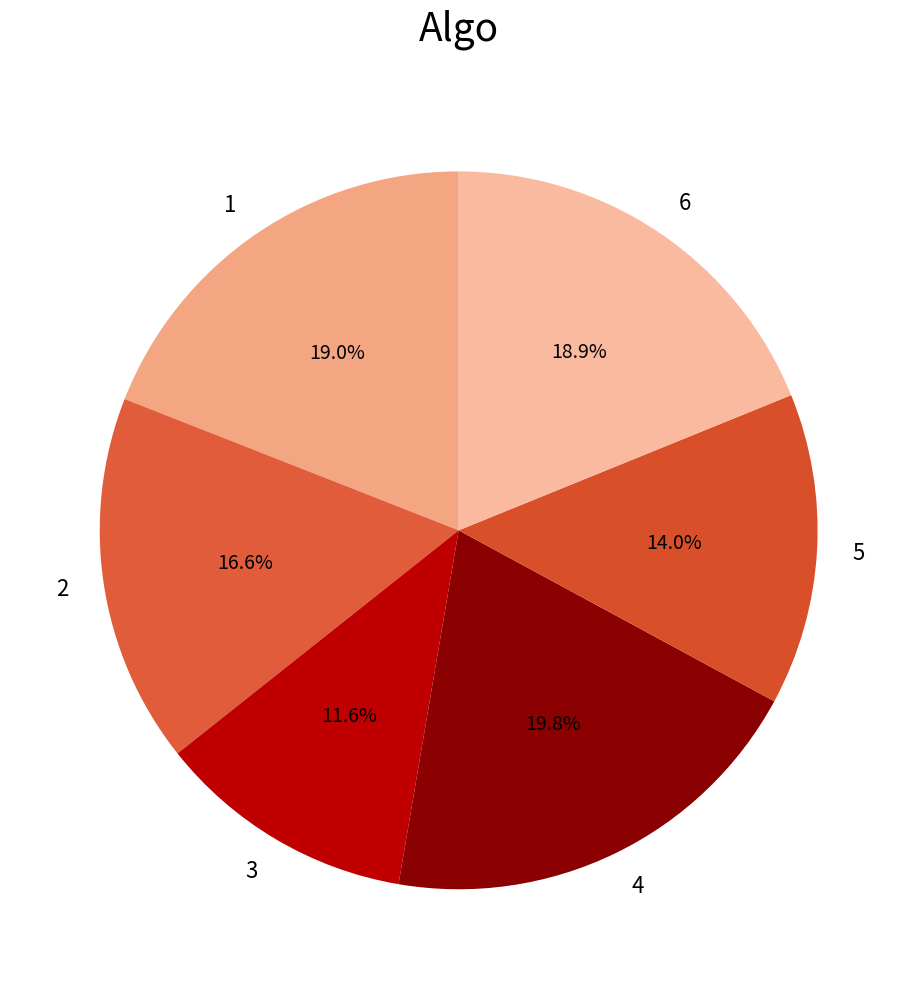

Which slice is the smallest?

3